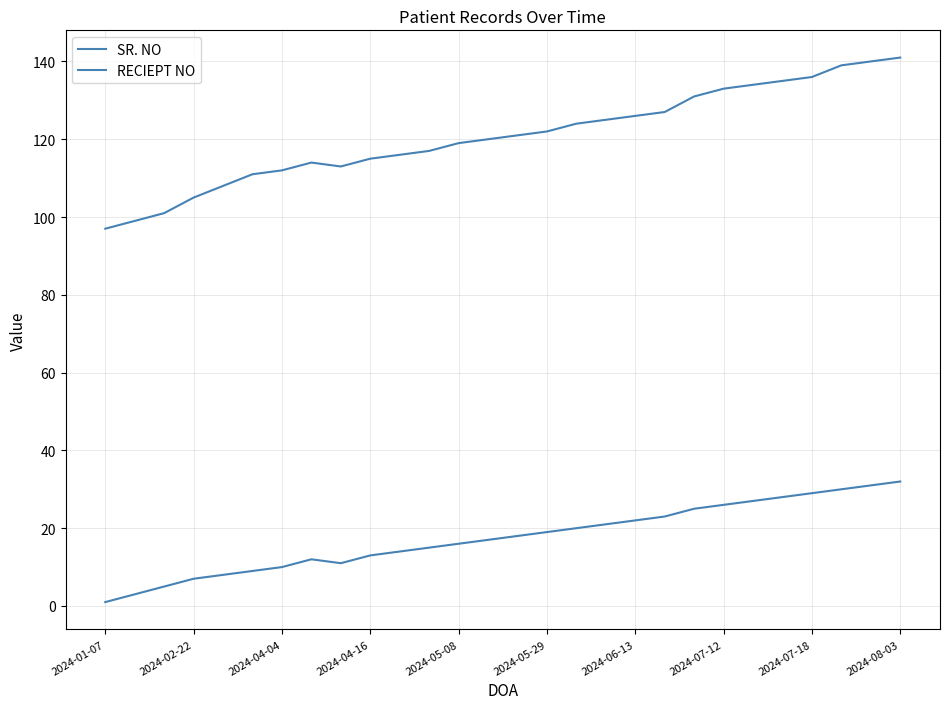

How many lines are shown in the chart?

2